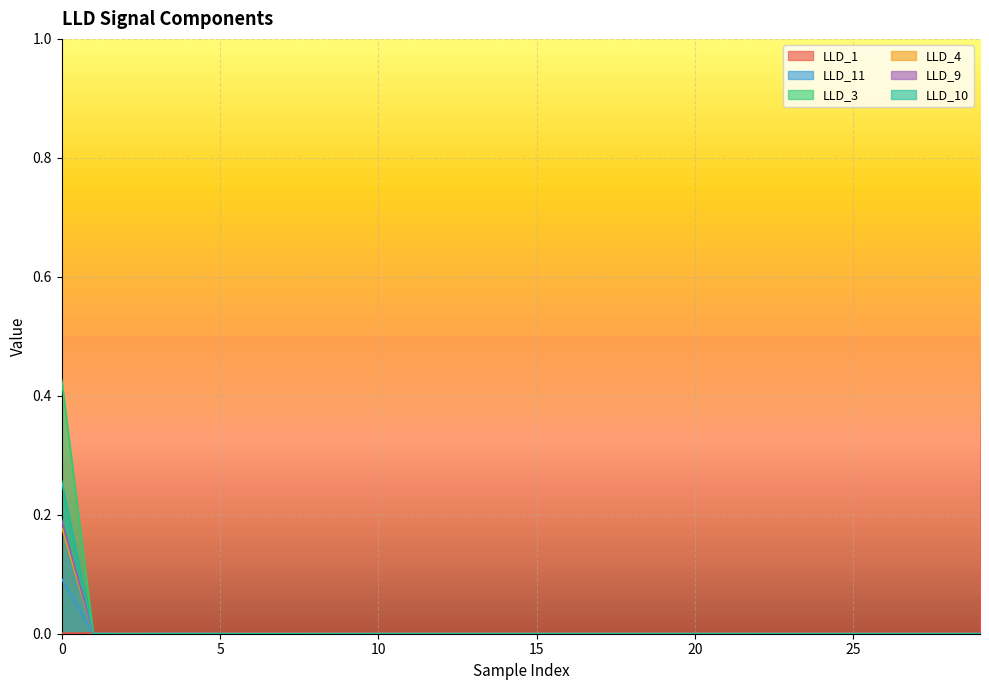

Rank the categories by LLD_1 value from lowest to highest.

0, 1, 2, 3, 8, 9, 7, 10, 11, 6, 12, 29, 28, 27, 26, 25, 24, 23, 22, 21, 20, 19, 13, 18, 17, 14, 16, 15, 5, 4